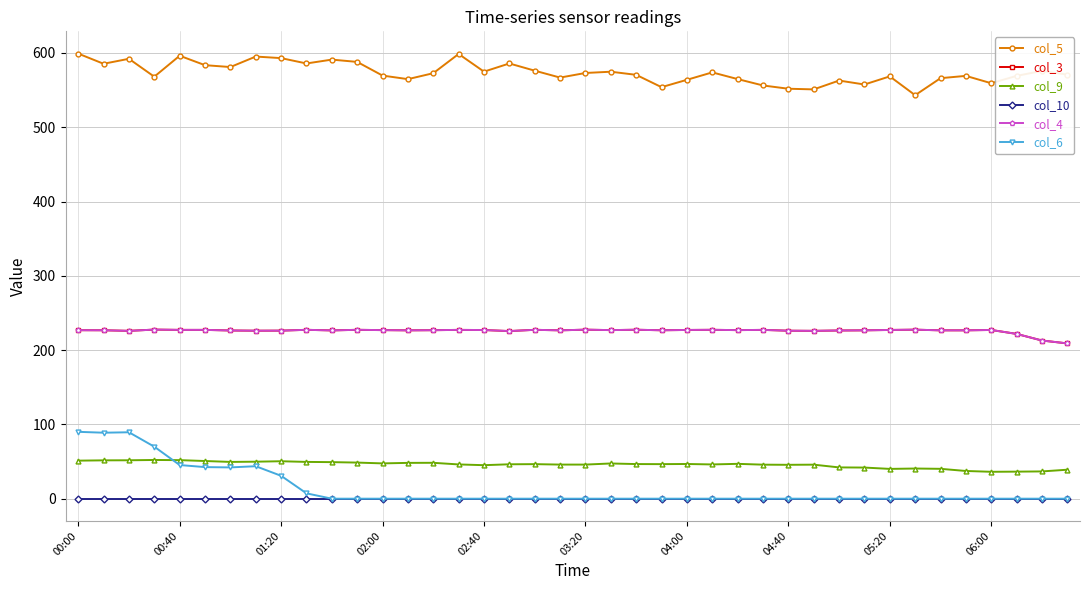

At how many categories does at least one series exceed 467?

40